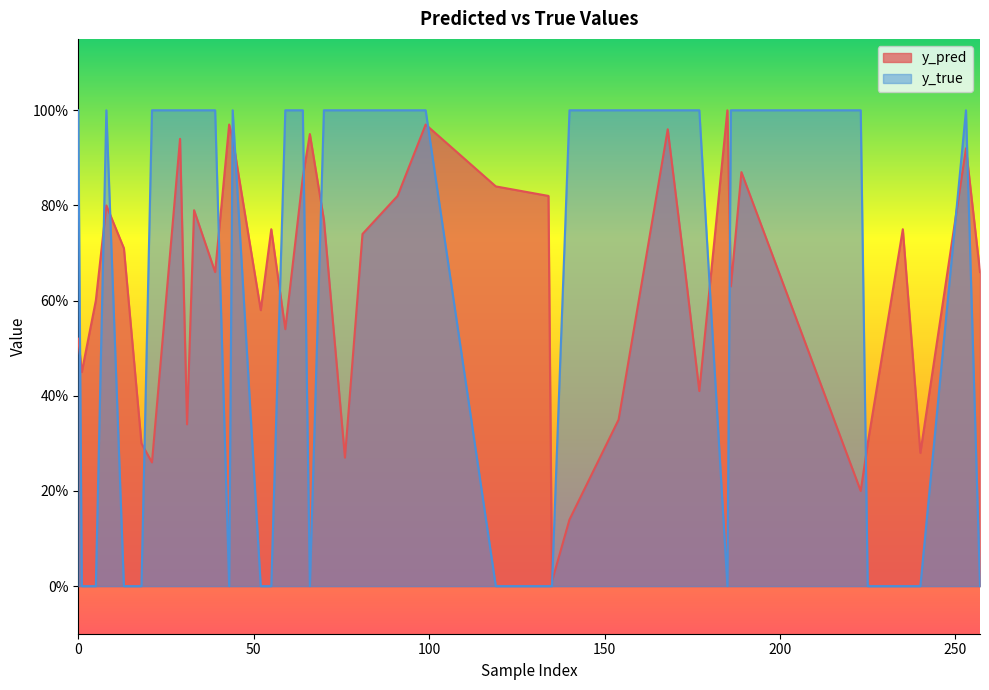

What is the value of the y_pred point at the 40th from the left?

0.3